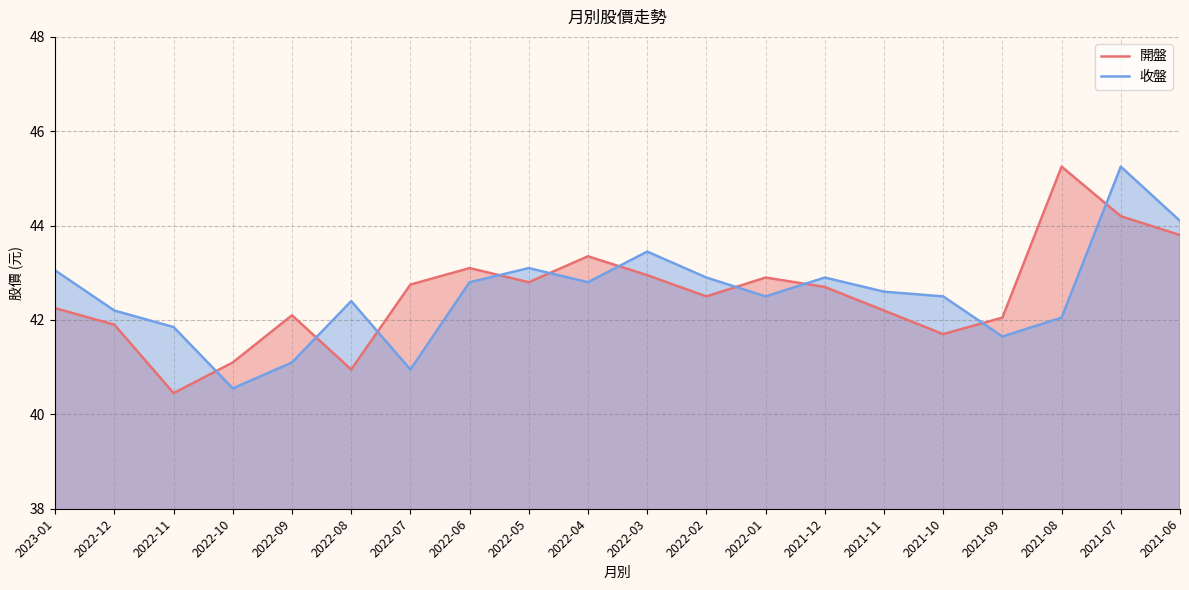

How many lines are shown in the chart?

2